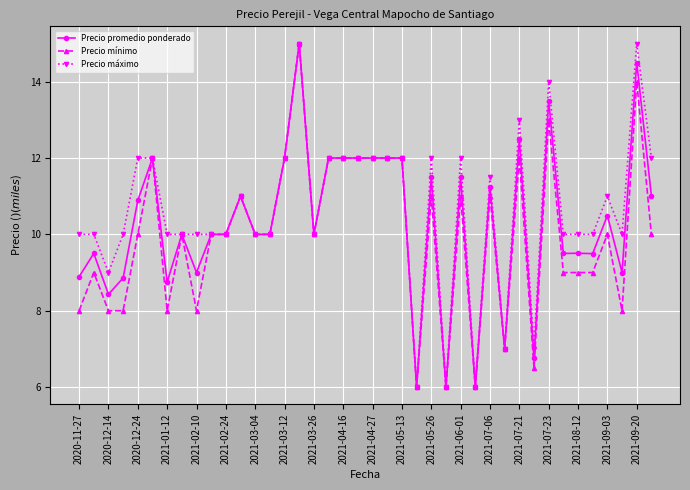

What is the value of the Precio máximo point at the 26th from the left?

6.0